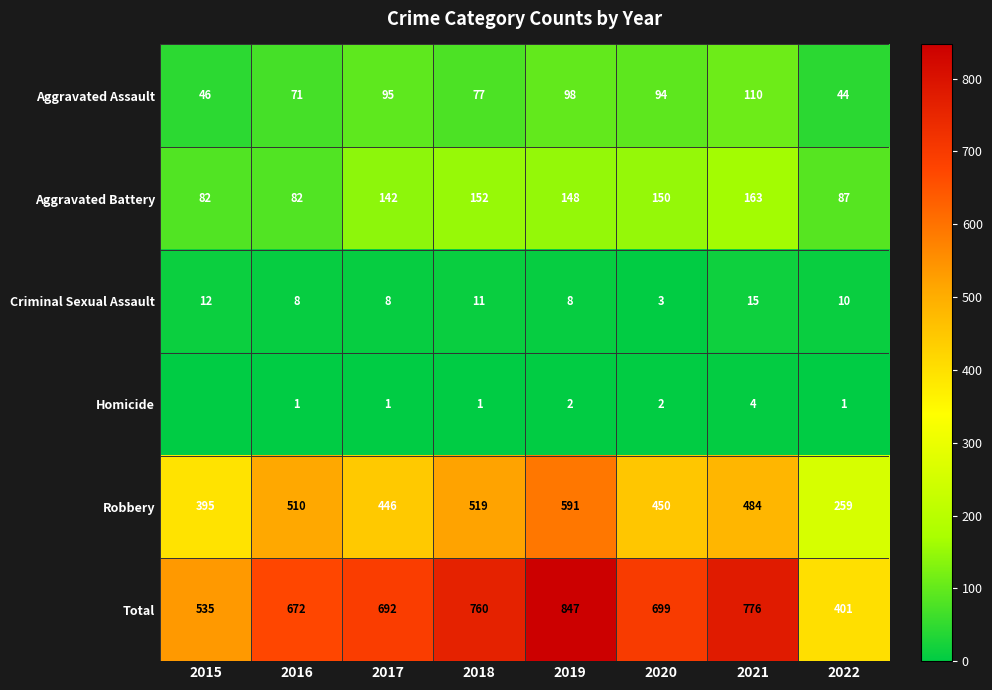

Between 2018 and 2021, which series saw the biggest shift?

Robbery